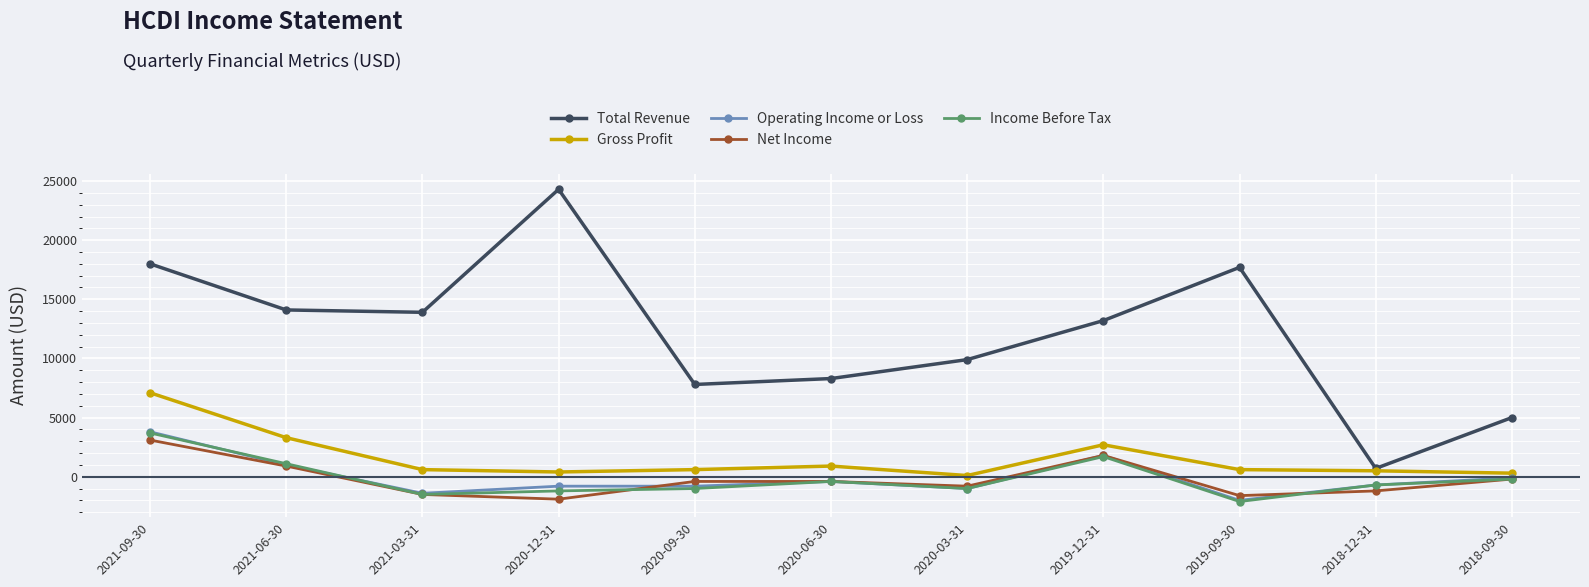

True or false: Total Revenue and Income Before Tax intersect in this chart.

False